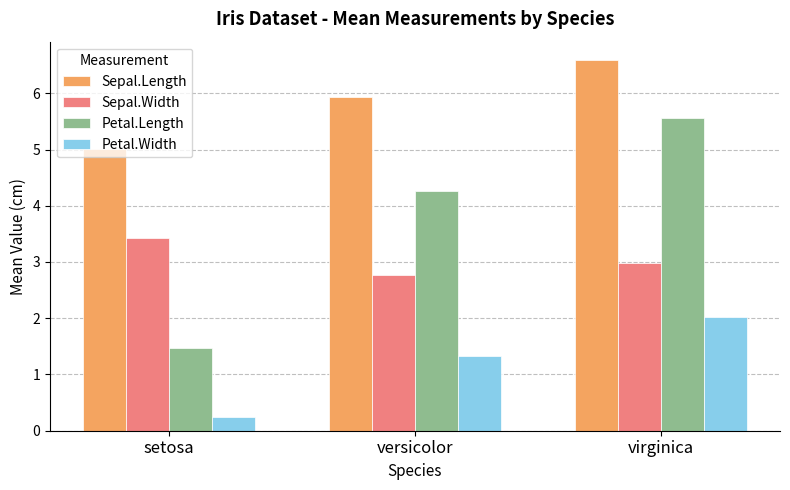

Reading left to right, list all the values displayed in this chart.

Sepal.Length: setosa=5.0	versicolor=5.9	virginica=6.6
Sepal.Width: setosa=3.4	versicolor=2.8	virginica=3.0
Petal.Length: setosa=1.5	versicolor=4.3	virginica=5.6
Petal.Width: setosa=0.2	versicolor=1.3	virginica=2.0